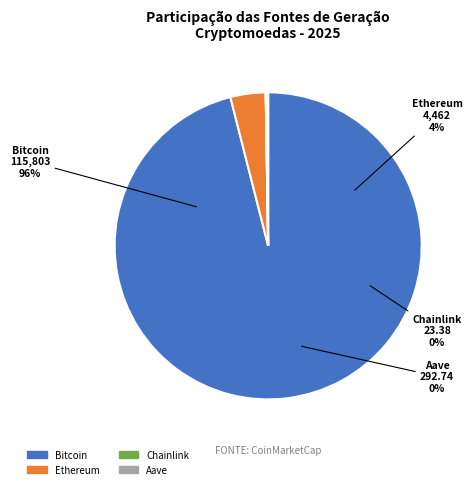

What percentage do Bitcoin and Aave together represent?

96.3%